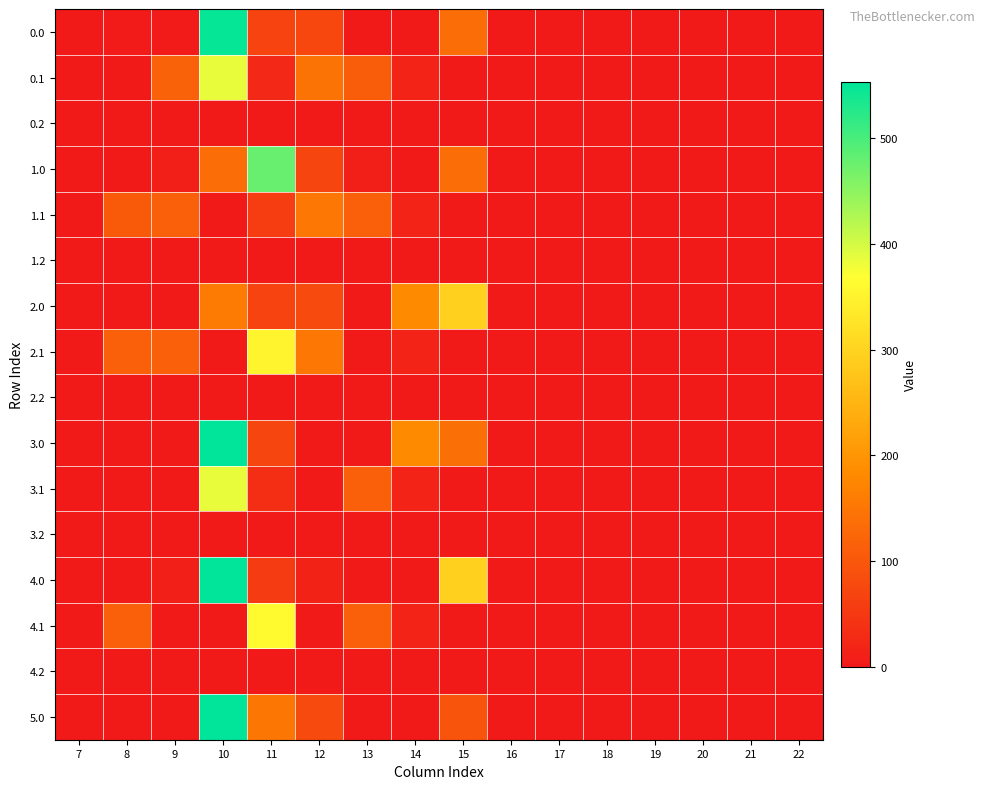

Reading left to right, what are all the values shown in this chart?

0.0: 7=0.0	8=4.0	9=3.8	10=548.3	11=67.2	12=74.2	13=0.0	14=0.0	15=135.4	16=0.0	17=0.0	18=0.0	19=0.0	20=0.0	21=0.0	22=0.0
0.1: 7=0.0	8=0.0	9=118.0	10=384.7	11=24.5	12=145.2	13=109.5	14=17.3	15=0.0	16=0.0	17=0.0	18=0.0	19=0.0	20=0.0	21=0.0	22=0.0
0.2: 7=0.0	8=0.0	9=0.0	10=0.0	11=0.0	12=0.0	13=0.0	14=0.0	15=0.0	16=0.0	17=0.0	18=0.0	19=0.0	20=0.0	21=0.0	22=0.0
1.0: 7=0.0	8=0.0	9=8.6	10=134.3	11=477.2	12=70.2	13=9.3	14=0.0	15=135.4	16=0.0	17=0.0	18=0.0	19=0.0	20=0.0	21=0.0	22=0.0
1.1: 7=0.0	8=105.5	9=114.0	10=0.0	11=57.6	12=150.2	13=114.5	14=17.3	15=0.0	16=0.0	17=0.0	18=0.0	19=0.0	20=0.0	21=0.0	22=0.0
1.2: 7=0.0	8=0.0	9=0.0	10=0.0	11=0.0	12=0.0	13=0.0	14=0.0	15=0.0	16=0.0	17=0.0	18=0.0	19=0.0	20=0.0	21=0.0	22=0.0
2.0: 7=0.0	8=0.0	9=0.0	10=156.3	11=67.2	12=79.2	13=0.0	14=181.8	15=294.5	16=0.0	17=0.0	18=0.0	19=0.0	20=0.0	21=0.0	22=0.0
2.1: 7=0.0	8=113.8	9=114.0	10=0.0	11=351.5	12=150.2	13=0.0	14=17.3	15=0.0	16=0.0	17=0.0	18=0.0	19=0.0	20=0.0	21=0.0	22=0.0
2.2: 7=0.0	8=0.0	9=0.0	10=0.0	11=0.0	12=0.0	13=0.0	14=0.0	15=0.0	16=0.0	17=0.0	18=0.0	19=0.0	20=0.0	21=0.0	22=0.0
3.0: 7=0.0	8=0.0	9=0.0	10=553.3	11=72.2	12=0.0	13=0.3	14=181.5	15=140.4	16=0.0	17=0.0	18=0.0	19=0.0	20=0.0	21=0.0	22=0.0
3.1: 7=0.0	8=0.0	9=0.0	10=384.7	11=34.6	12=0.0	13=114.5	14=17.3	15=0.0	16=0.0	17=0.0	18=0.0	19=0.0	20=0.0	21=0.0	22=0.0
3.2: 7=0.0	8=0.0	9=0.0	10=0.0	11=0.0	12=0.0	13=0.0	14=0.0	15=0.0	16=0.0	17=0.0	18=0.0	19=0.0	20=0.0	21=0.0	22=0.0
4.0: 7=0.0	8=0.0	9=9.0	10=553.3	11=54.2	12=14.5	13=0.0	14=0.0	15=294.5	16=0.0	17=0.0	18=0.0	19=0.0	20=0.0	21=0.0	22=0.0
4.1: 7=0.0	8=113.8	9=0.0	10=0.0	11=359.8	12=0.0	13=114.5	14=17.3	15=0.0	16=0.0	17=0.0	18=0.0	19=0.0	20=0.0	21=0.0	22=0.0
4.2: 7=0.0	8=0.0	9=0.0	10=0.0	11=0.0	12=0.0	13=0.0	14=0.0	15=0.0	16=0.0	17=0.0	18=0.0	19=0.0	20=0.0	21=0.0	22=0.0
5.0: 7=0.0	8=0.0	9=0.0	10=553.3	11=149.5	12=79.2	13=0.3	14=0.0	15=95.4	16=0.0	17=0.0	18=0.0	19=0.0	20=0.0	21=0.0	22=0.0